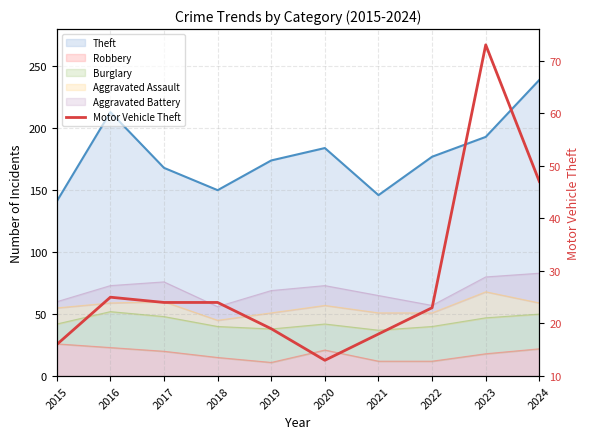

True or false: there are more than 0 points higher than both neighbors.

True